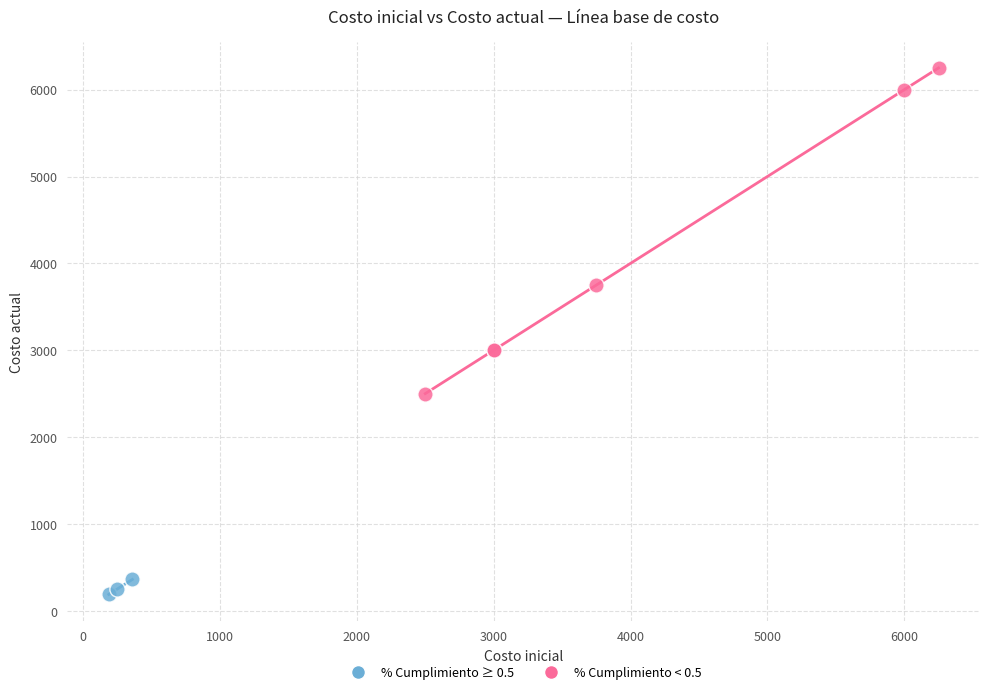

Which series reaches the maximum Y coordinate?

% Cumplimiento < 0.5